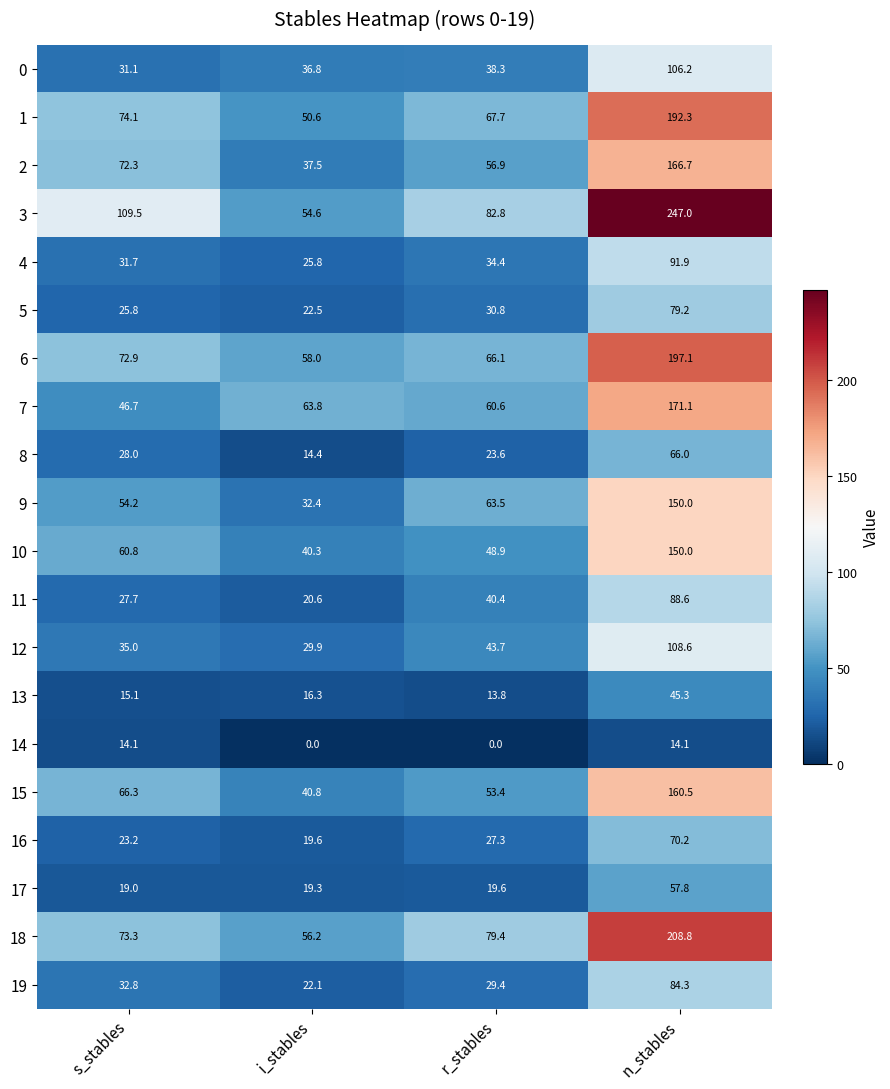

Between s_stables and n_stables, which series saw the biggest shift?

3